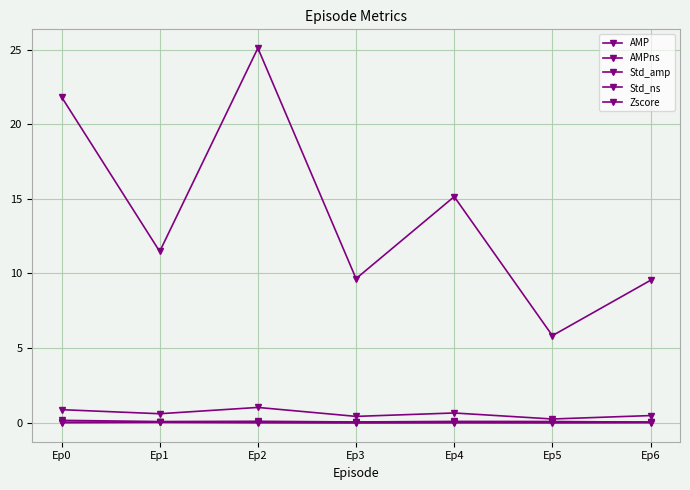

Which series has the widest spread of values?

Zscore